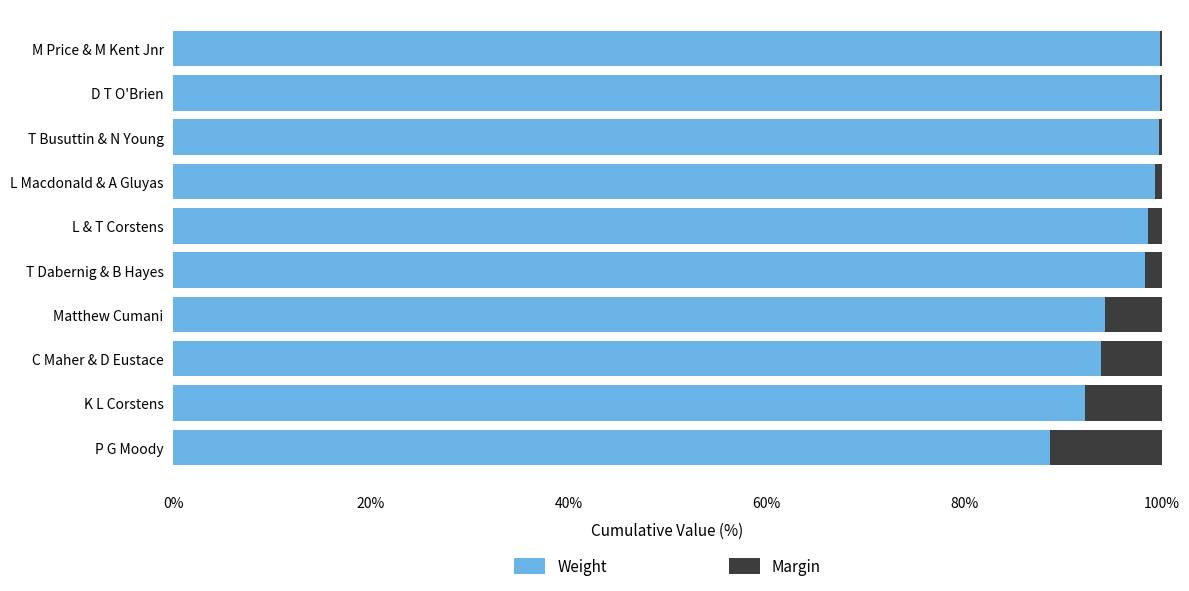

What are all the series names shown in the legend?

Weight, Margin